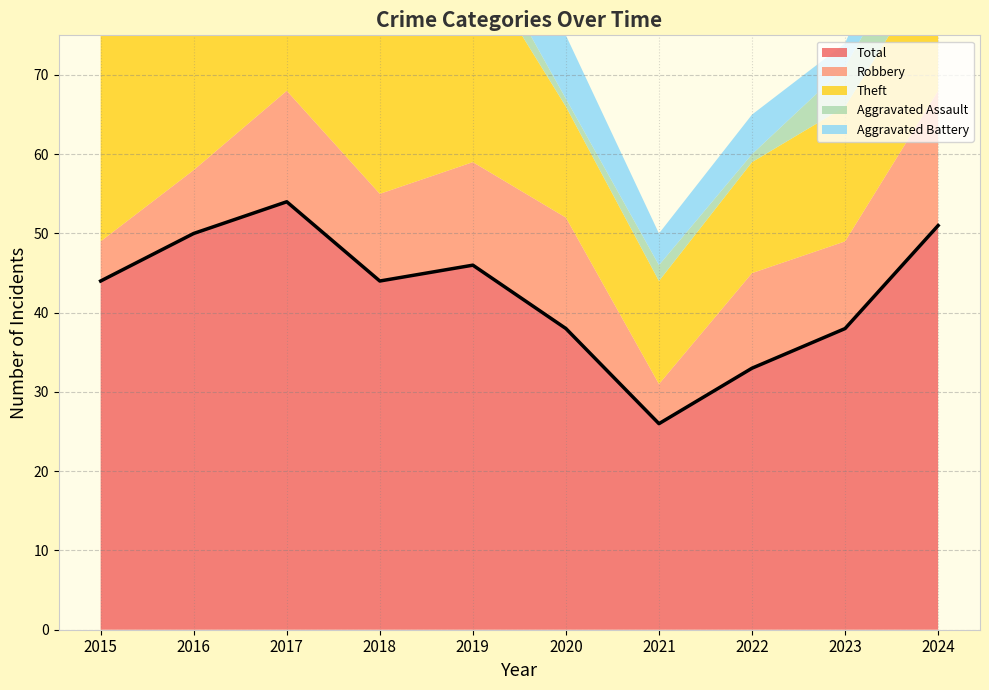

What is the sum of the Robbery values at 2023 and 2021?

16